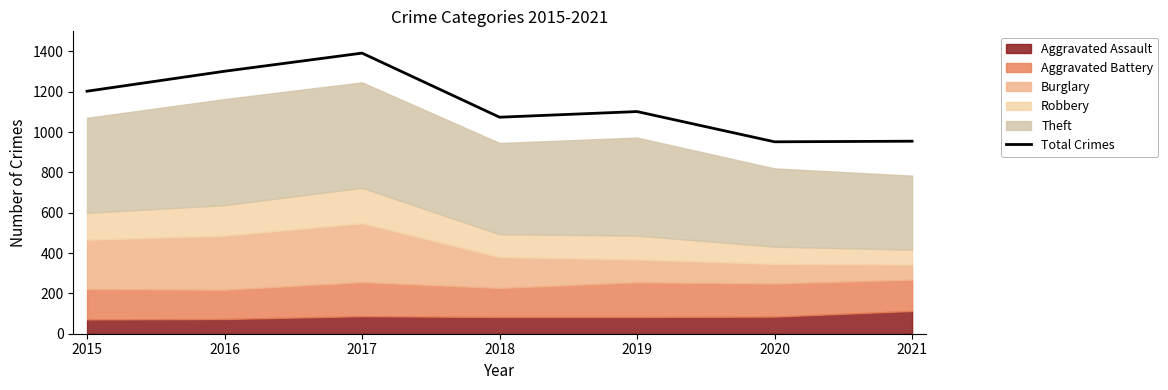

How many lines are shown in the chart?

1